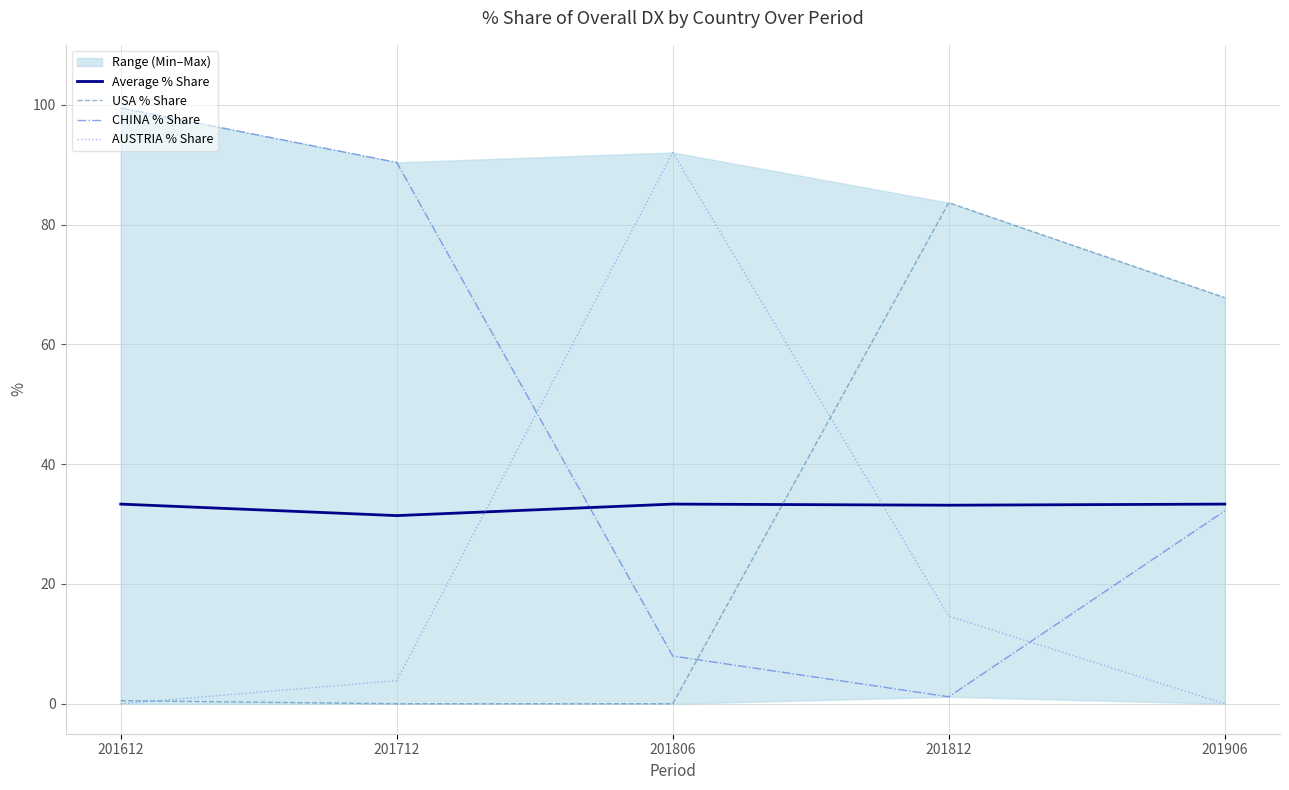

How many data points does each series have?

5